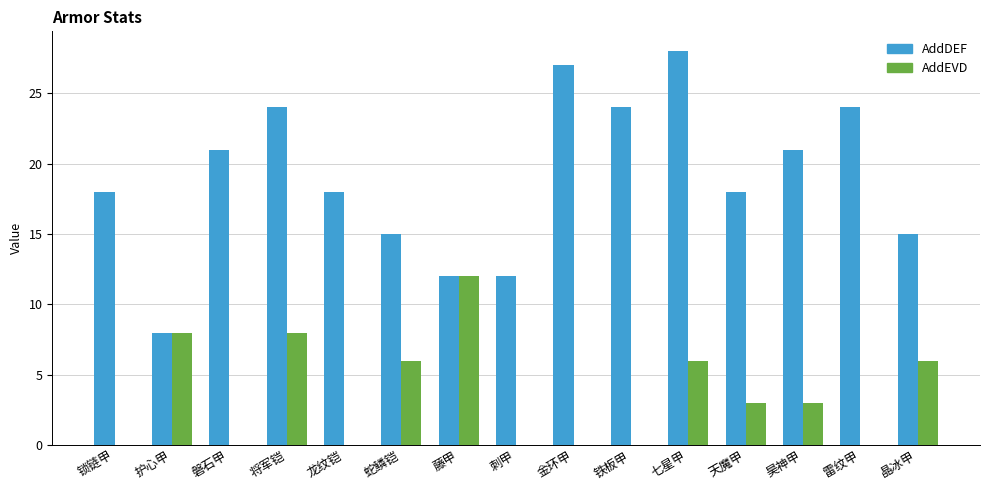

At which category is the sum across all series the highest?

七星甲